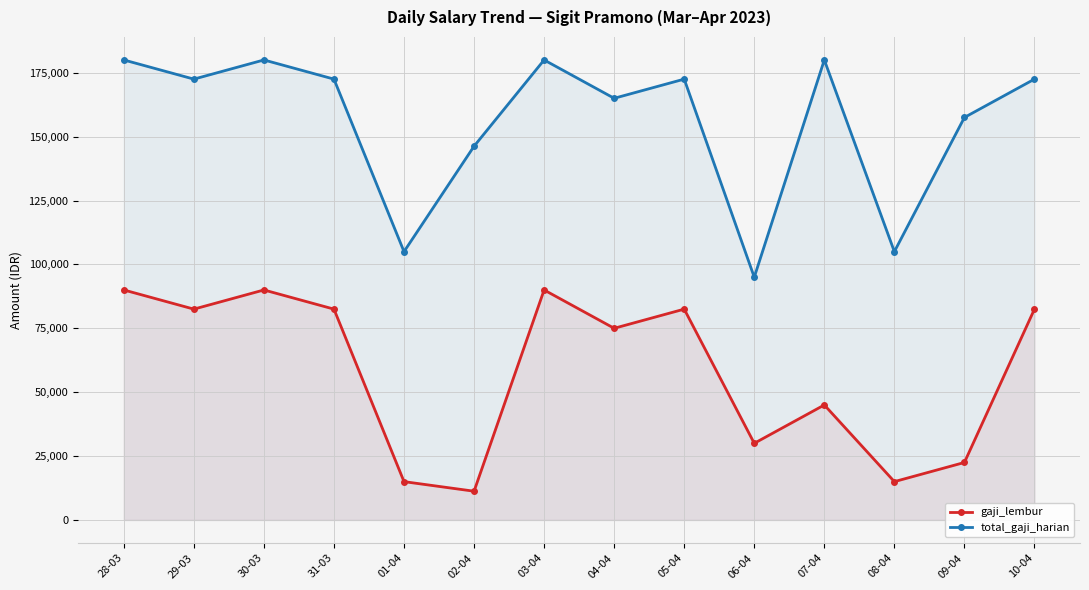

Reading left to right, extract all data points from this chart.

gaji_lembur: 28-03=90000	29-03=82500	30-03=90000	31-03=82500	01-04=15000	02-04=11250	03-04=90000	04-04=75000	05-04=82500	06-04=30000	07-04=45000	08-04=15000	09-04=22500	10-04=82500
total_gaji_harian: 28-03=180000	29-03=172500	30-03=180000	31-03=172500	01-04=105000	02-04=146250	03-04=180000	04-04=165000	05-04=172500	06-04=95000	07-04=180000	08-04=105000	09-04=157500	10-04=172500